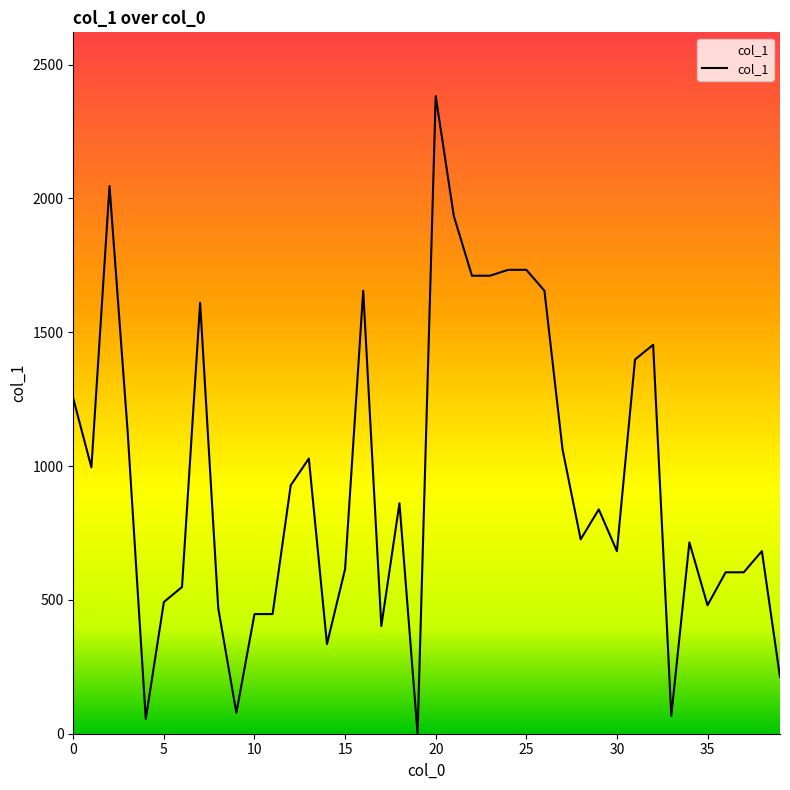

Reading left to right, list all the values displayed in this chart.

1252	995	2046	1129	55	492	548	1610	469	78	447	447	928	1028	335	615	1655	402	861	0	2382	1934	1711	1711	1733	1733	1655	1062	726	838	682	1398	1453	67	715	480	603	603	682	212